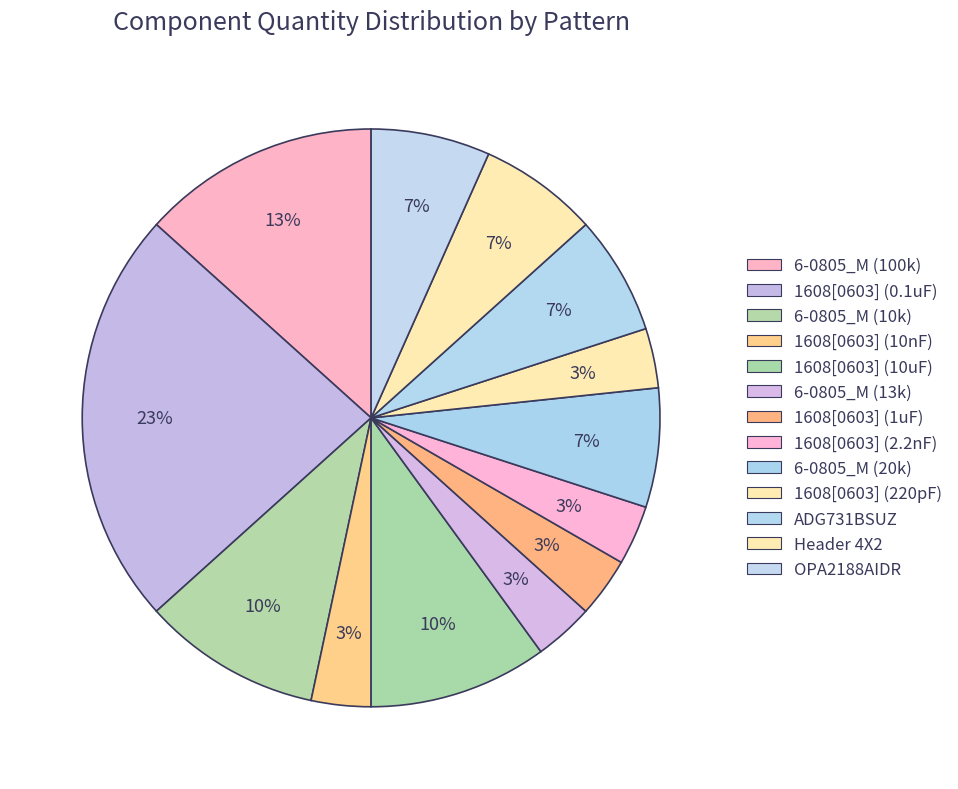

To the nearest percent, what is the combined percentage of 1608[0603] (220pF) and 1608[0603] (2.2nF)?

7%